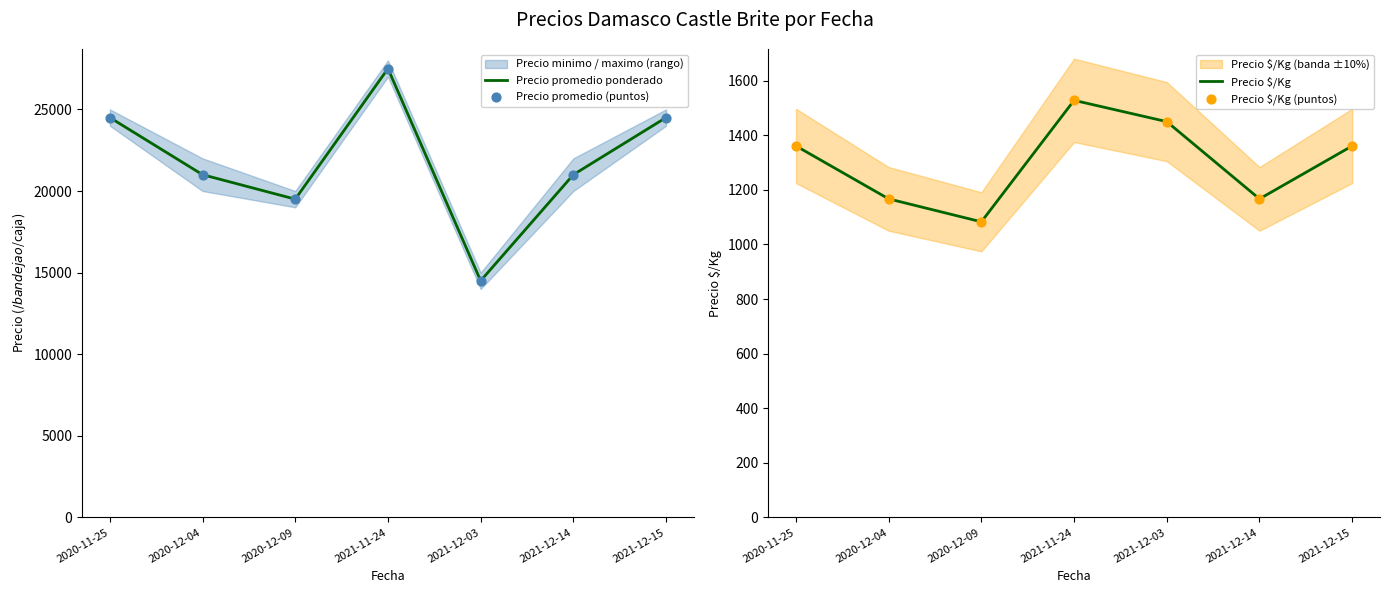

Which series has the largest total across all categories?

Precio promedio ponderado